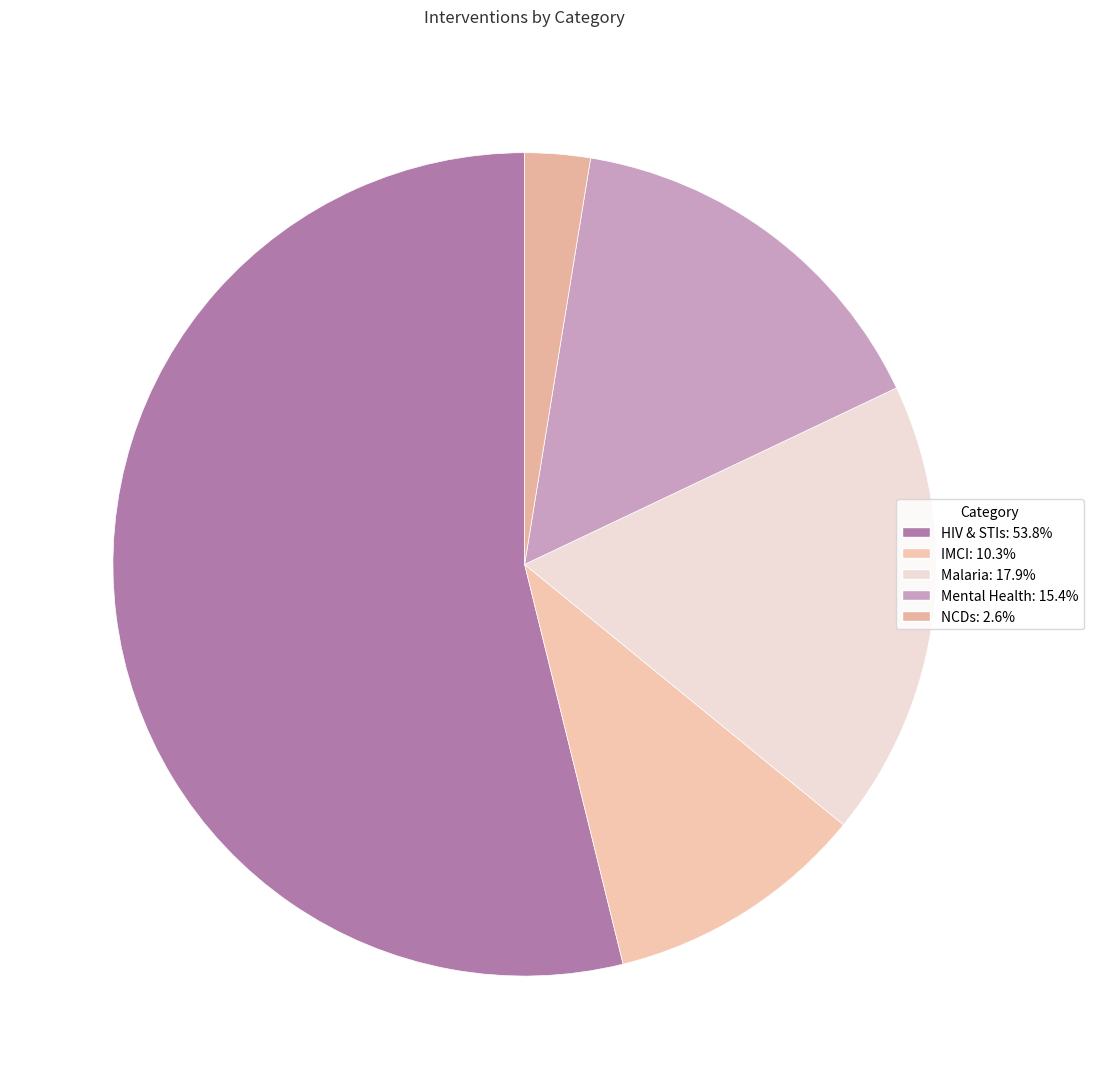

Which has a higher value, NCDs or Malaria?

Malaria